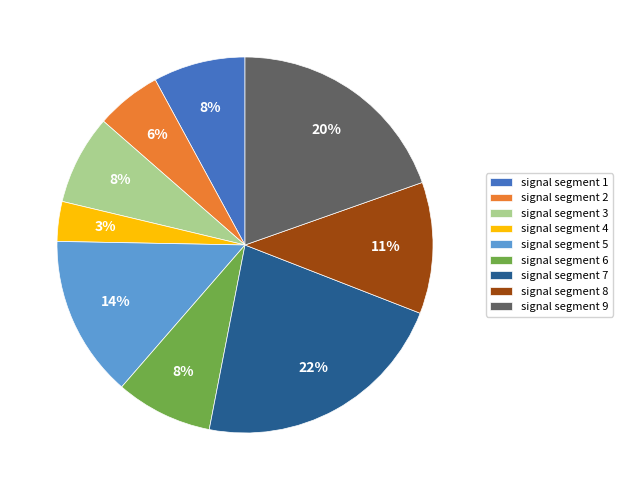

To the nearest percent, what percentage of the pie is signal segment 2?

6%